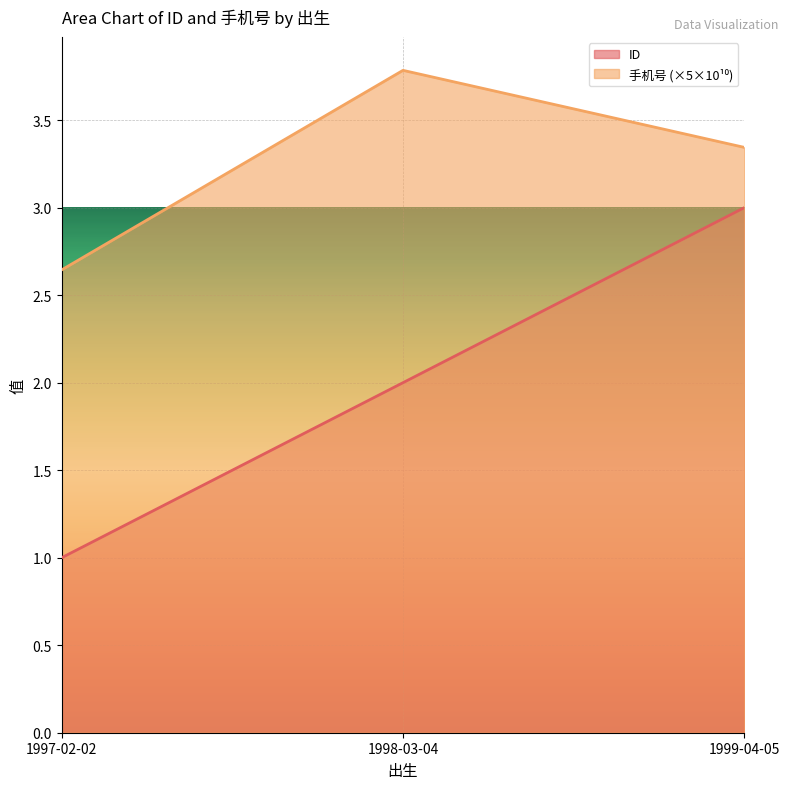

What is the difference between the maximum and second lowest values in the 手机号 series?

0.4